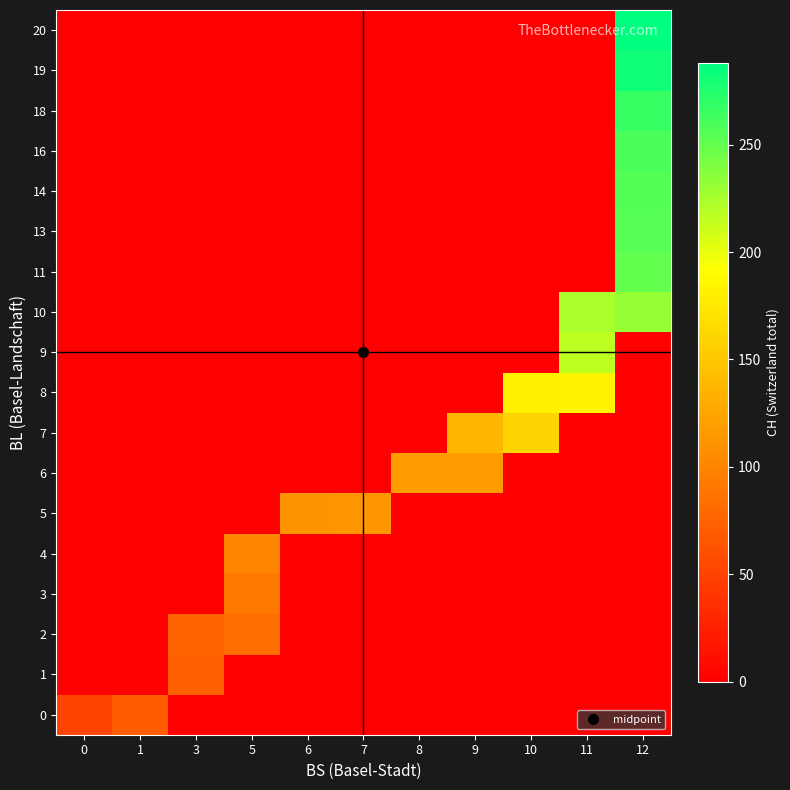

What is the difference between the highest and lowest values at 9?

138